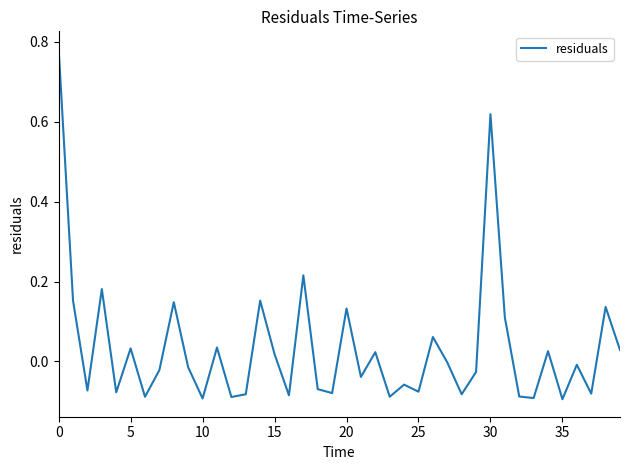

What is the difference between the maximum and minimum values?

0.9